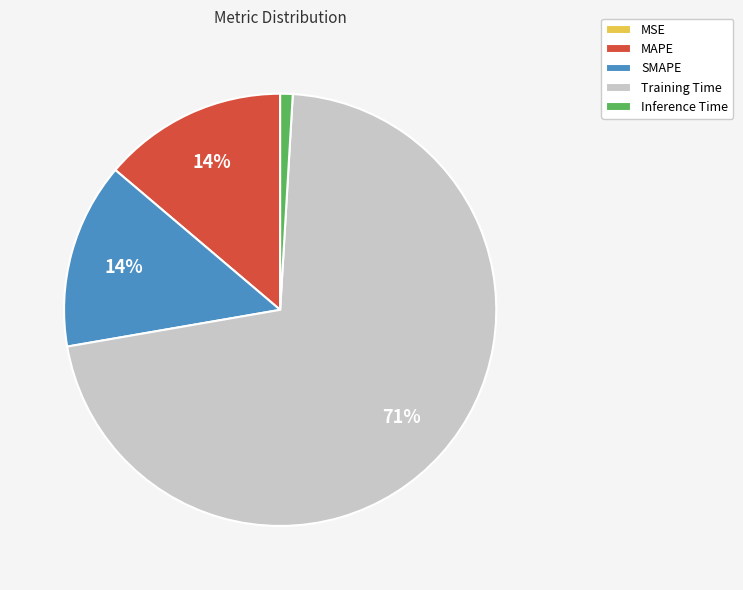

Which slice represents more than half of the pie?

Training Time